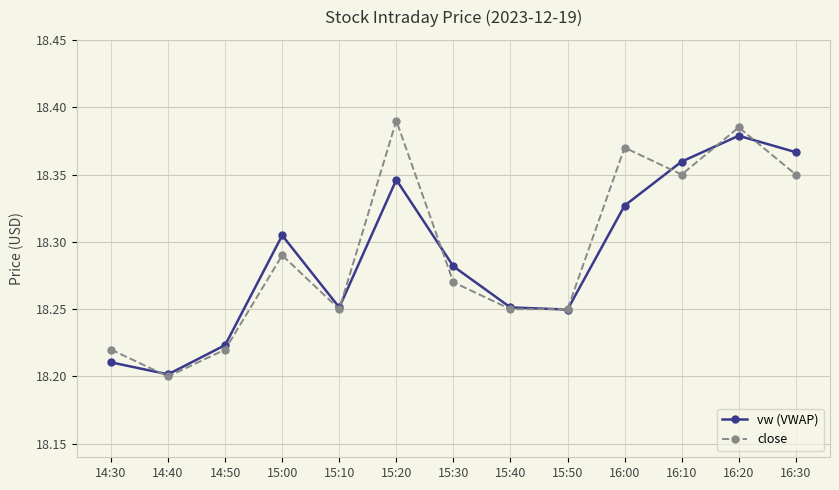

What is the total value across all series at 15:20?

36.7